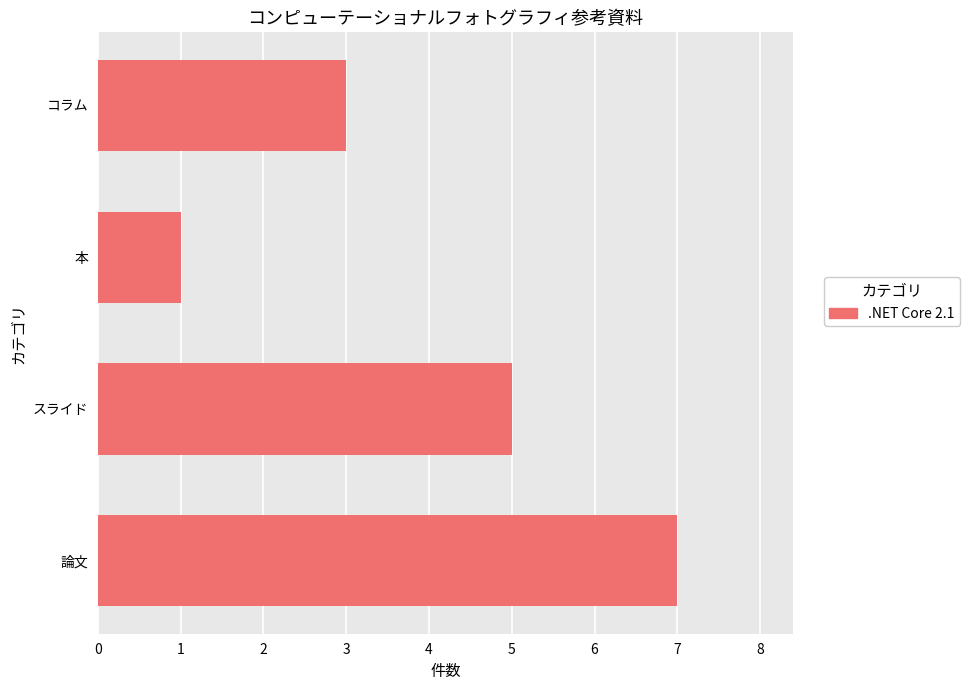

Between スライド and 論文, which is larger?

論文